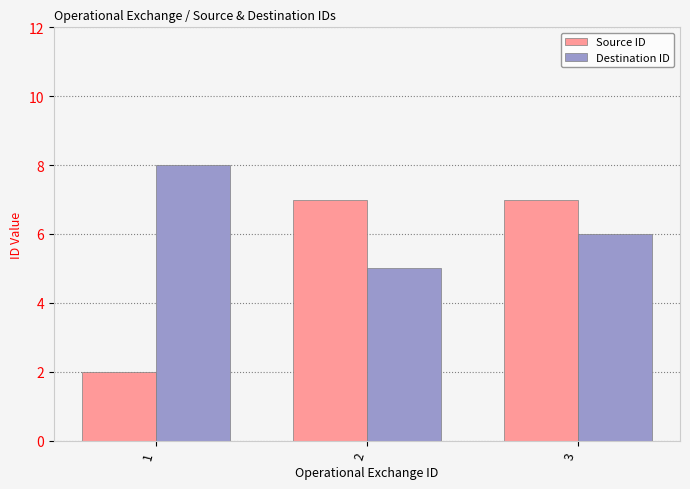

At which label is Source ID closest to 4?

1